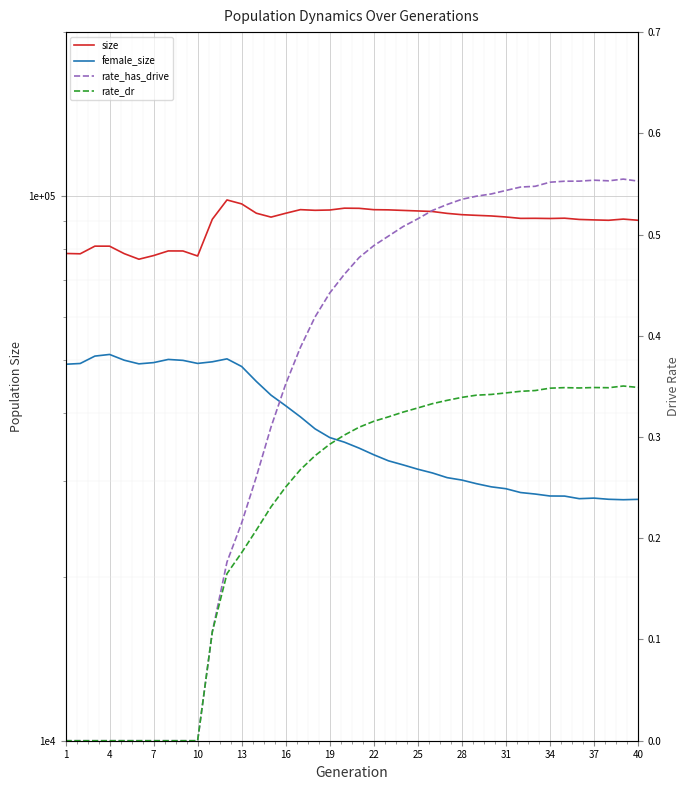

True or false: rate_dr has a value of 0.2 at 7.

False